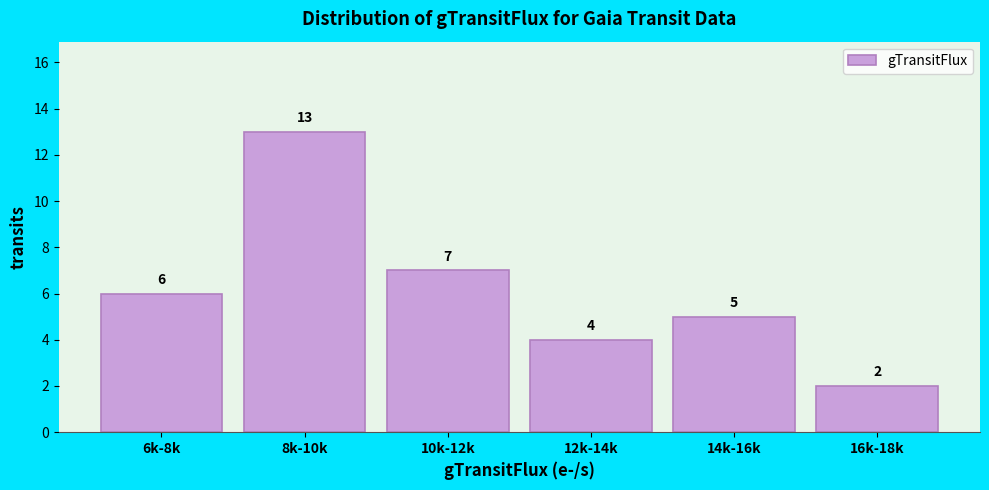

Reading left to right, list all the values displayed in this chart.

6	13	7	4	5	2